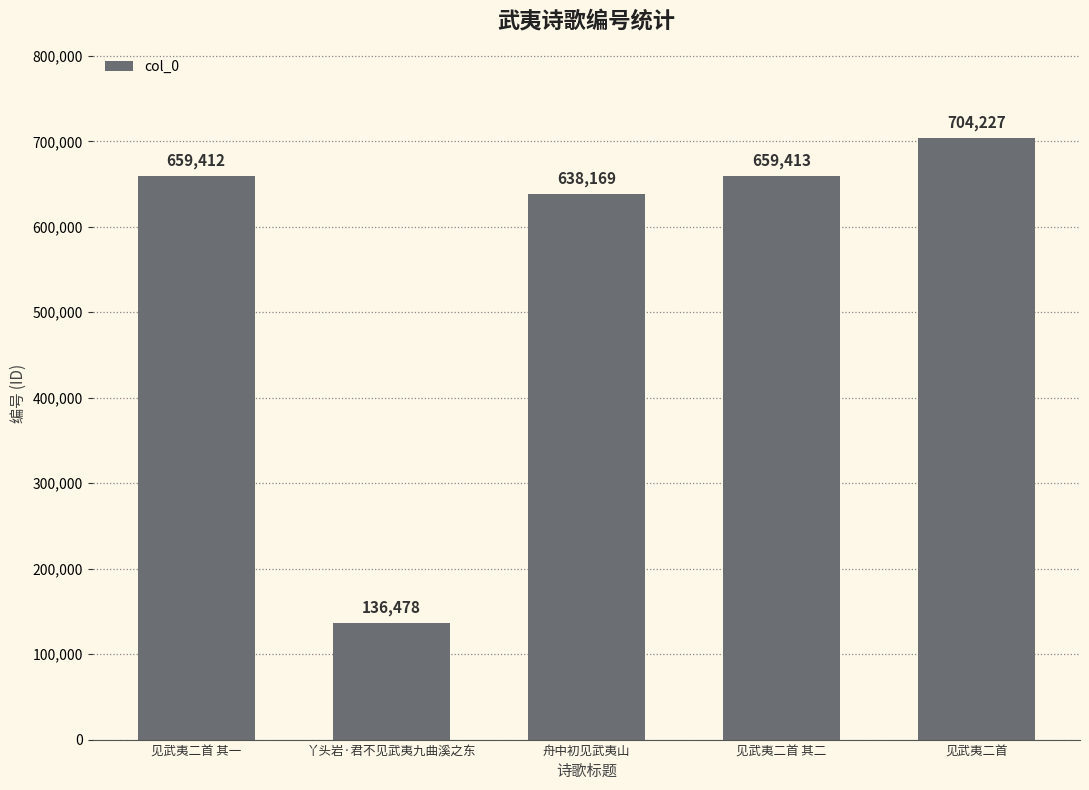

Is it true that the value at 舟中初见武夷山 is 638169?

True